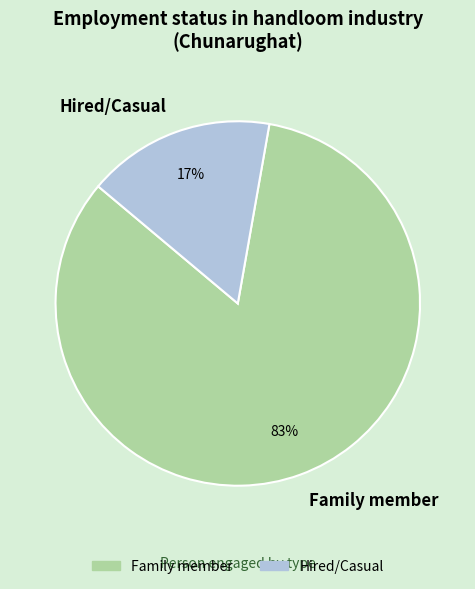

To the nearest percent, what is the combined percentage of Family member and Hired/Casual?

100%